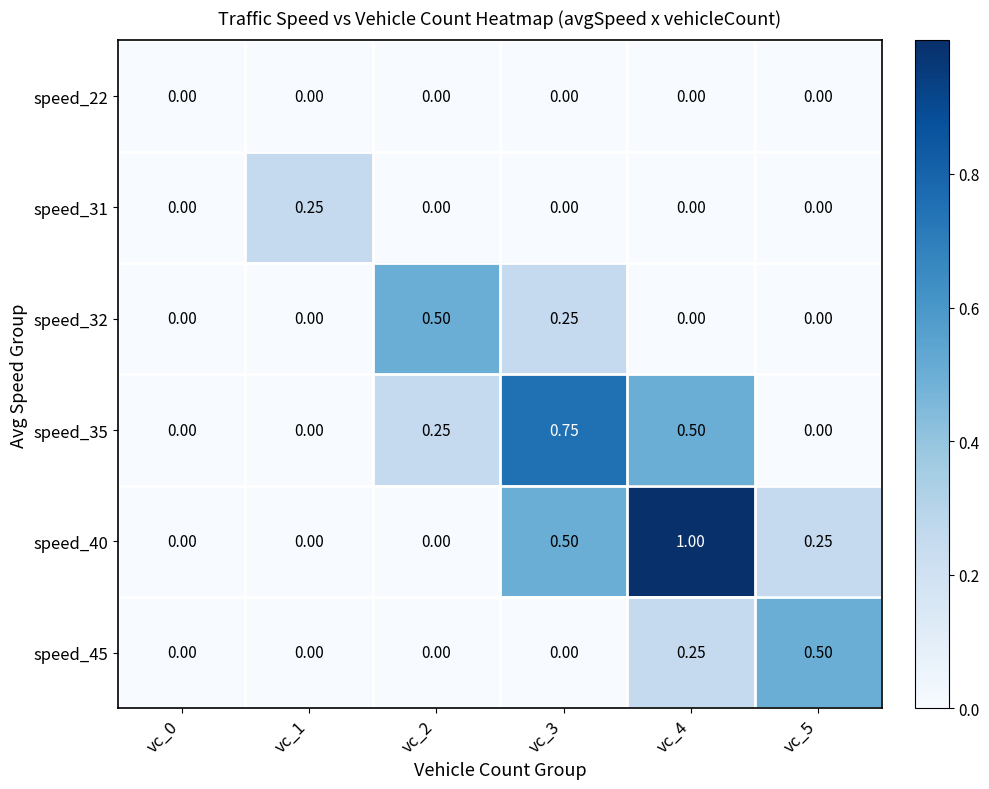

Is the value of speed_35 at vc_4 greater than the value of speed_40 at vc_5?

Yes